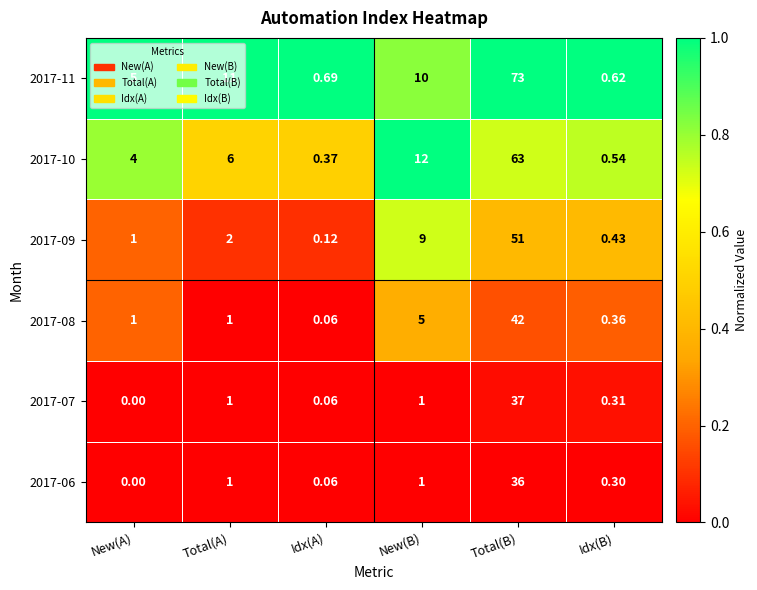

List the labels in order of 2017-09 value, smallest first.

Idx(A), Idx(B), New(A), Total(A), New(B), Total(B)